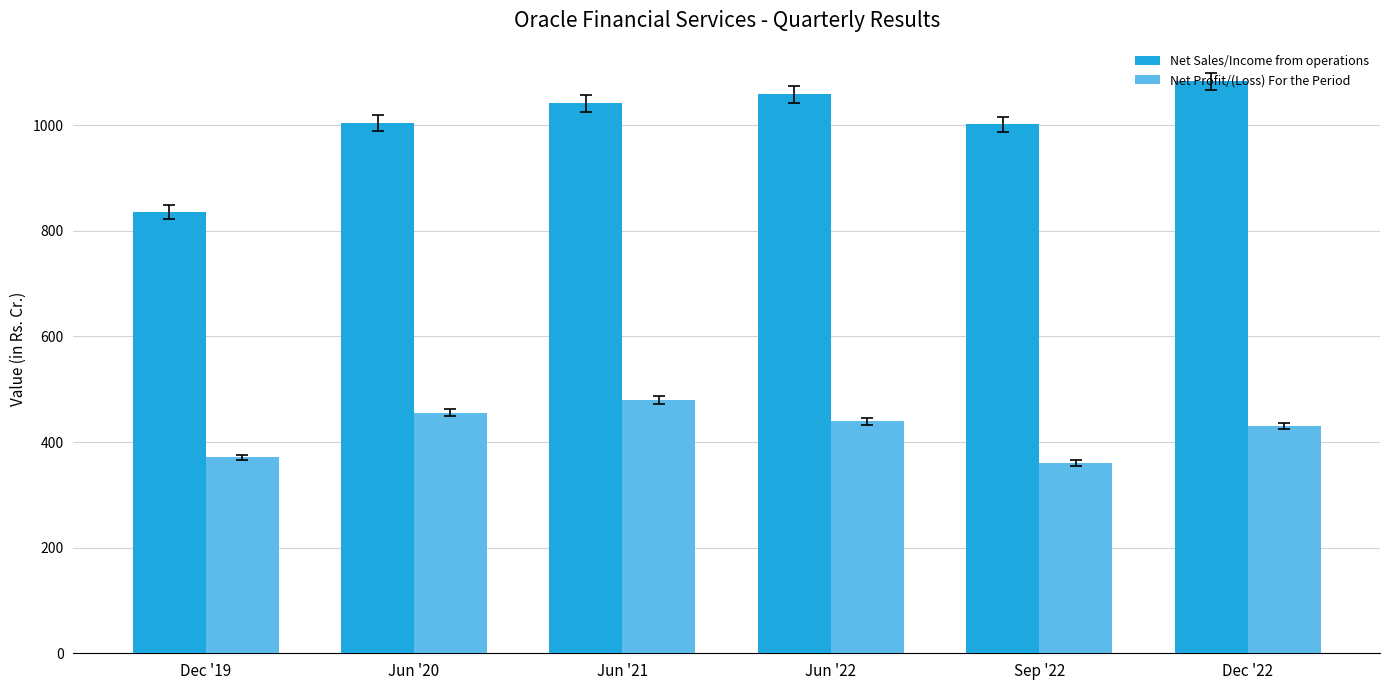

How many data points in Net Profit/(Loss) For the Period are above 439?

3